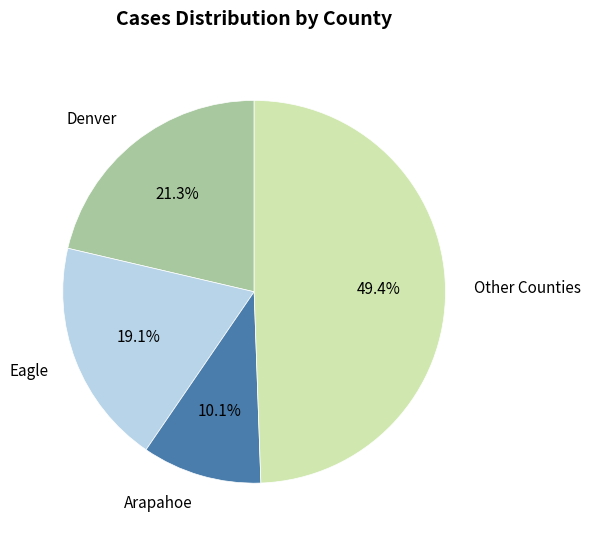

Rank the categories by value from lowest to highest.

Arapahoe, Eagle, Denver, Other Counties